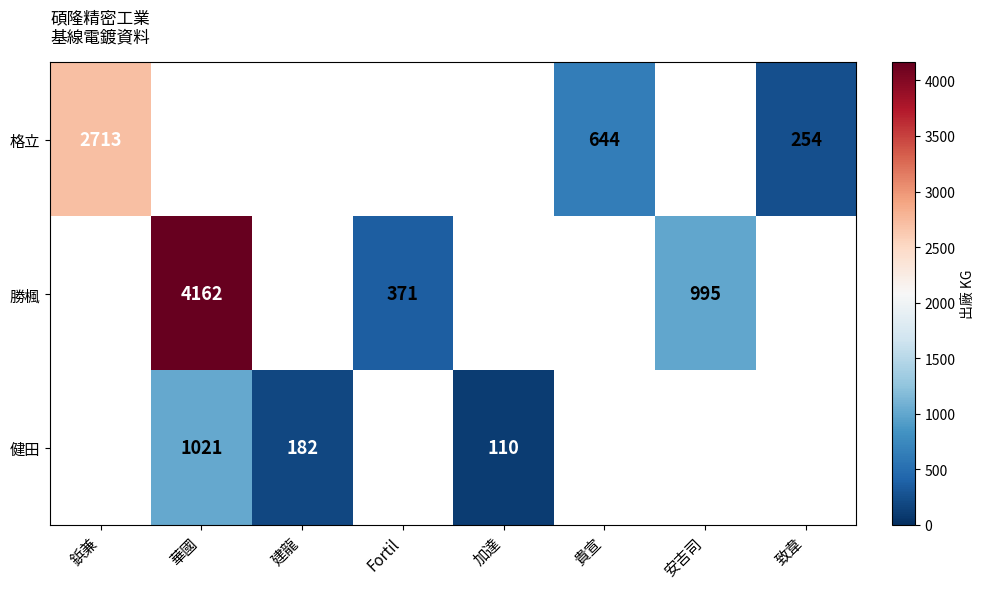

True or false: 健田 has a value of 1021 at 華國.

True